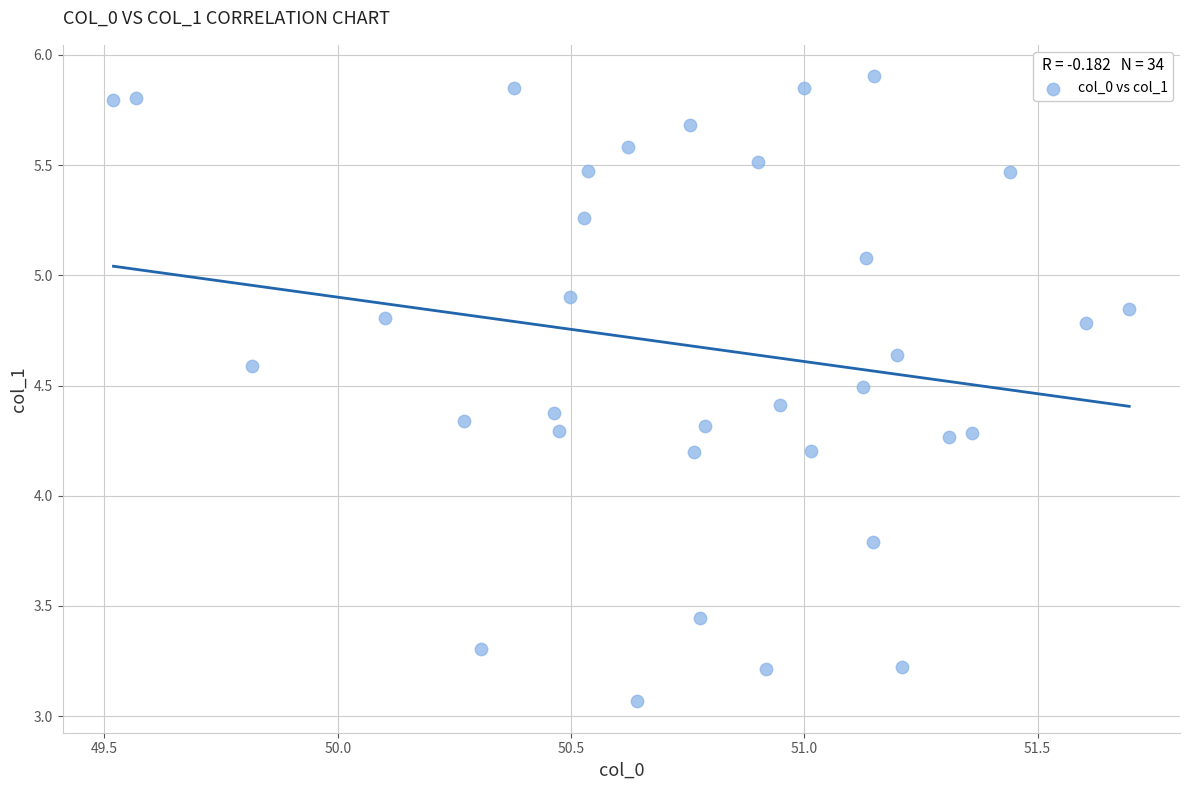

What is the range of X values (max minus min)?

2.2